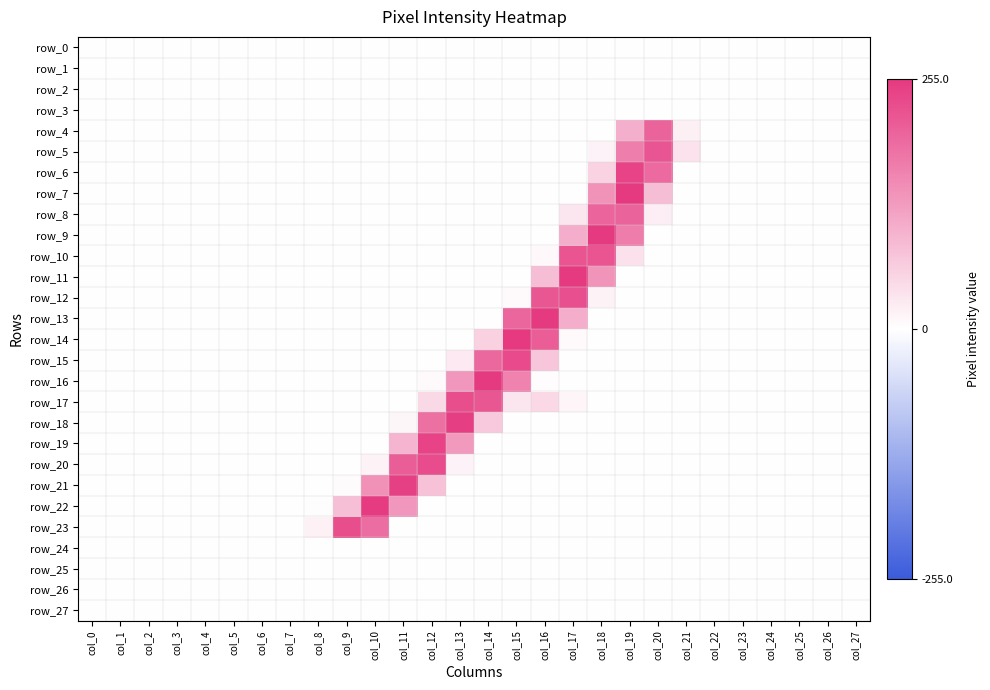

At which category is the sum across all series the highest?

col_19